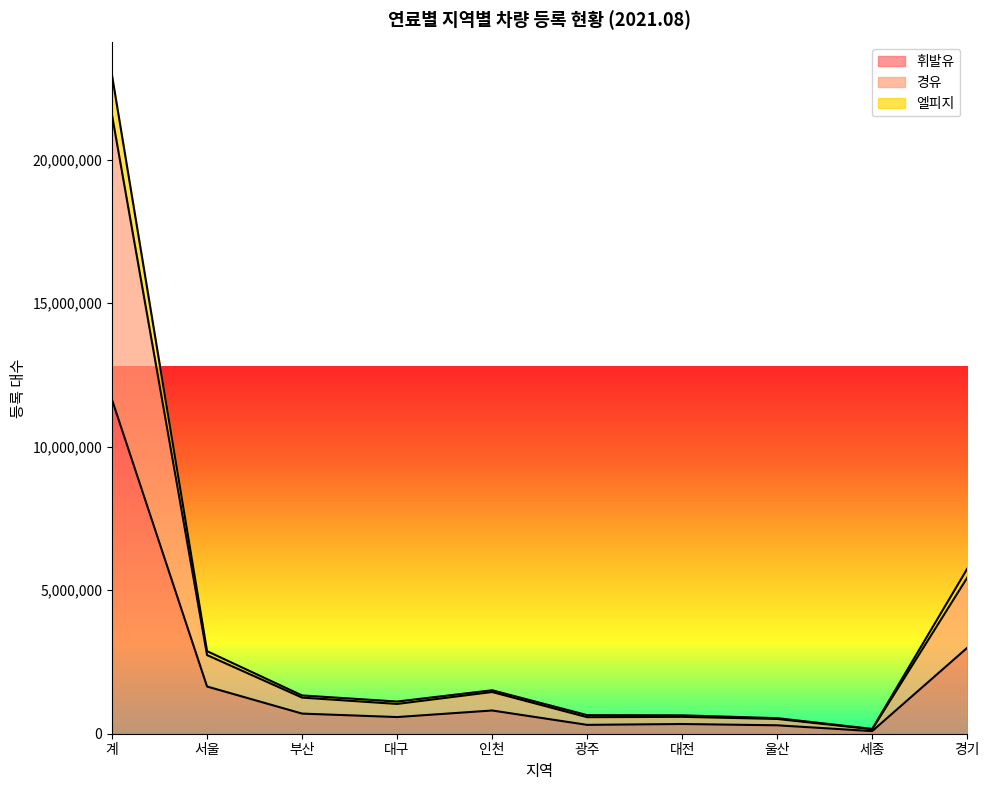

What is the label of the 4th point from the left?

대구